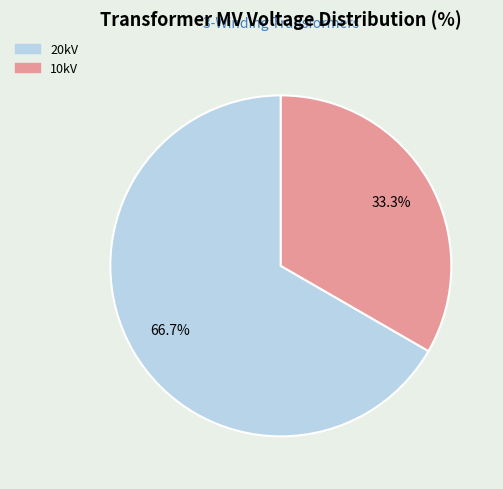

Is there any slice that represents more than half of the pie?

Yes